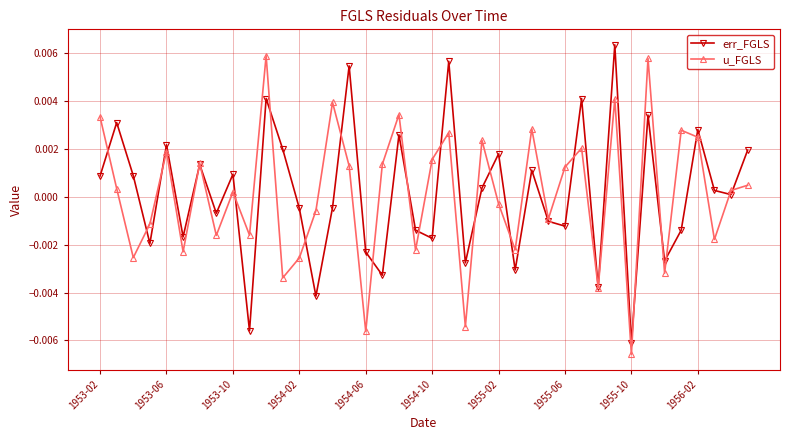

How many data points does each series have?

40